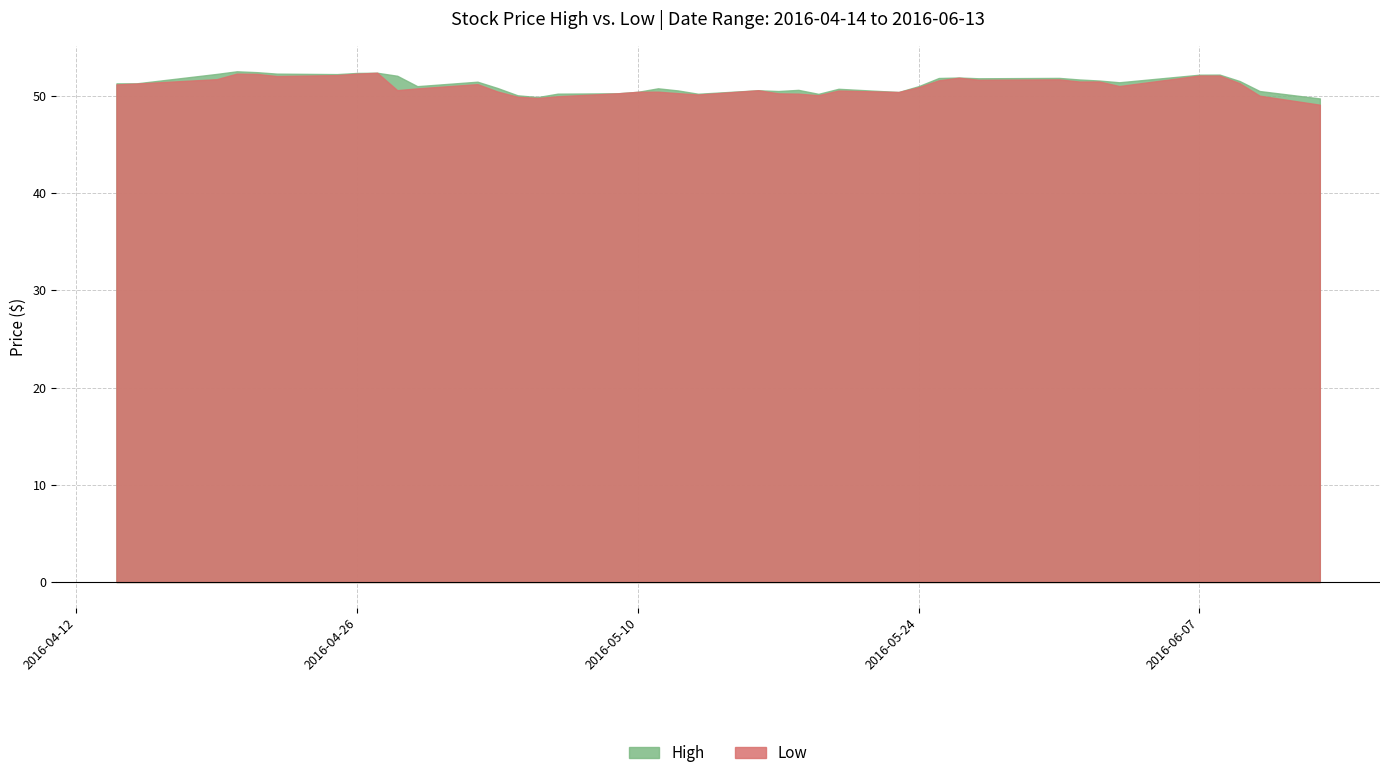

What is the difference between the maximum and minimum values in the High series?

2.8